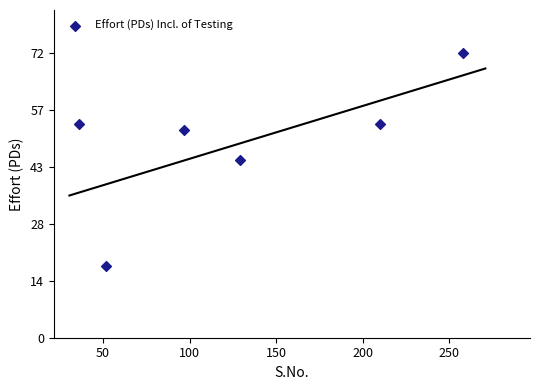

What is the average X value?

130.3